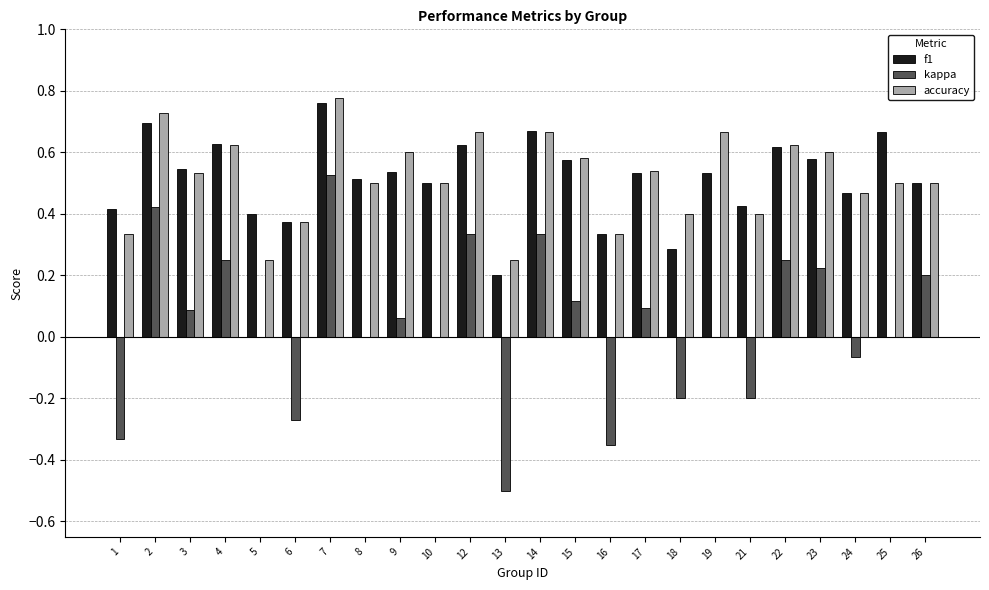

The f1 series shows 0.5 at 17. True or false?

True